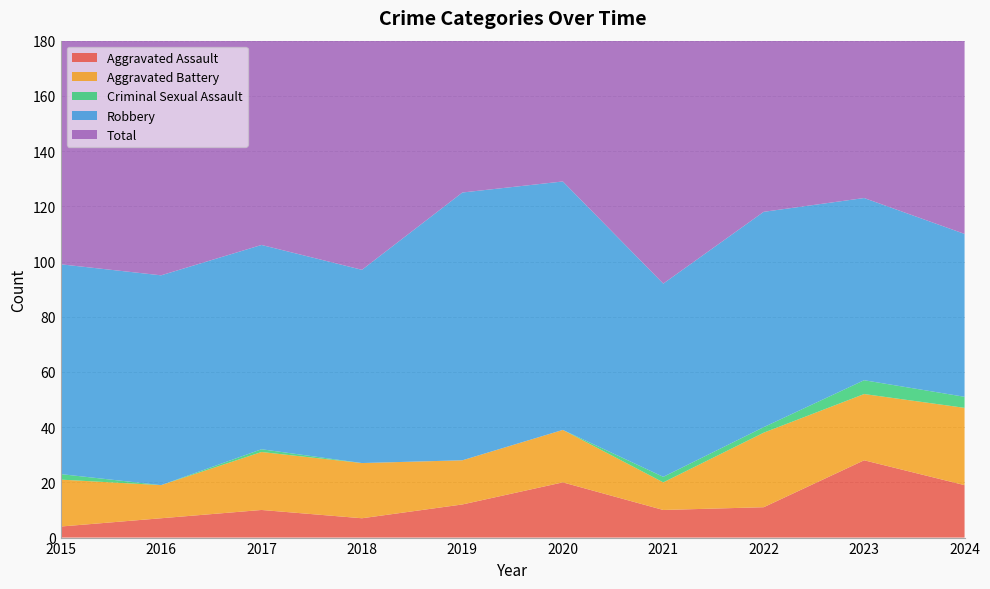

Reading right to left, what are all the values shown in this chart?

Aggravated Assault: 2024=19	2023=28	2022=11	2021=10	2020=20	2019=12	2018=7	2017=10	2016=7	2015=4
Aggravated Battery: 2024=28	2023=24	2022=27	2021=10	2020=19	2019=16	2018=20	2017=21	2016=12	2015=17
Criminal Sexual Assault: 2024=4	2023=5	2022=2	2021=2	2020=0	2019=0	2018=0	2017=1	2016=0	2015=2
Robbery: 2024=59	2023=66	2022=78	2021=70	2020=90	2019=97	2018=70	2017=74	2016=76	2015=76
Total: 2024=111	2023=123	2022=118	2021=92	2020=129	2019=125	2018=97	2017=106	2016=95	2015=99